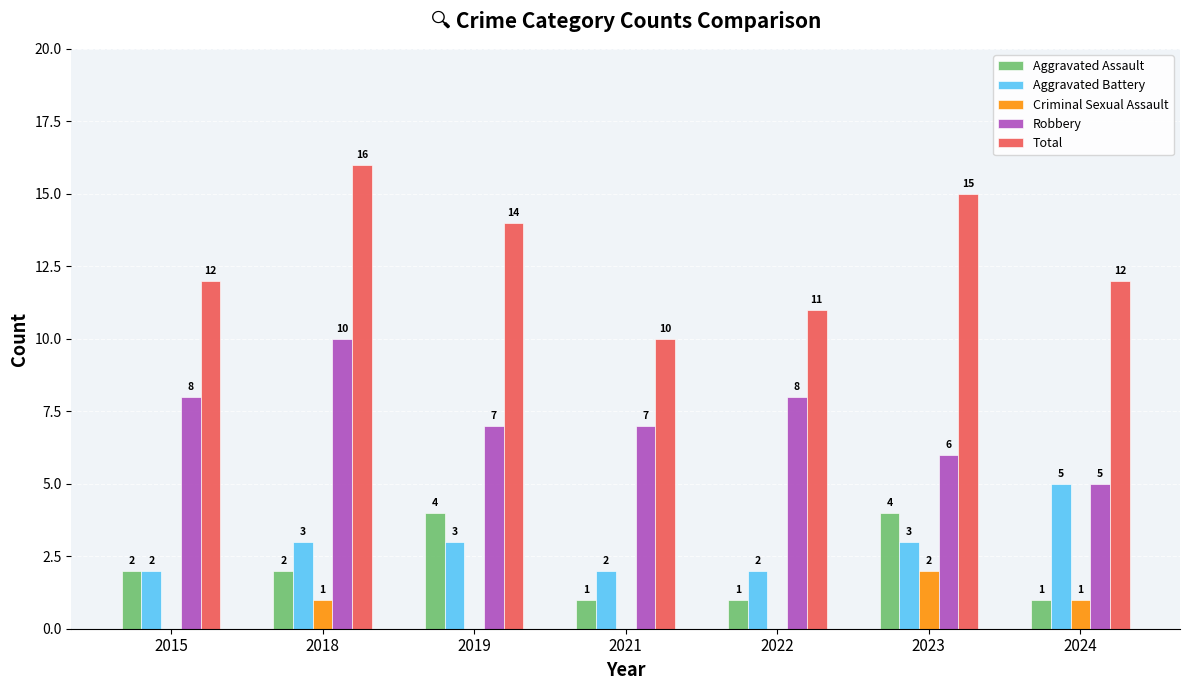

Are the bars horizontal?

No